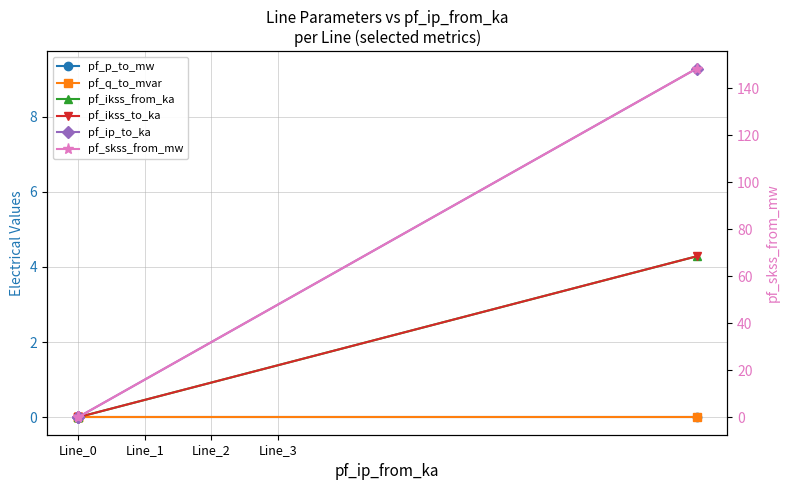

At how many categories does at least one series exceed 3?

1